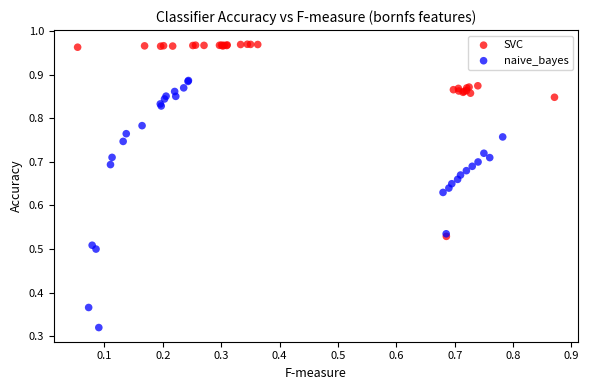

Which series contains the lowest Y value?

naive_bayes